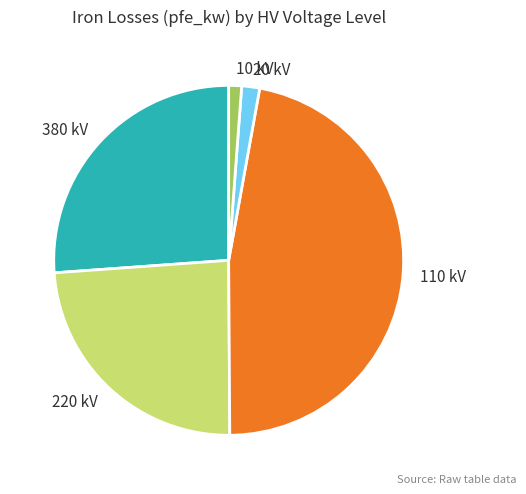

Which has a higher value, 220 kV or 110 kV?

110 kV